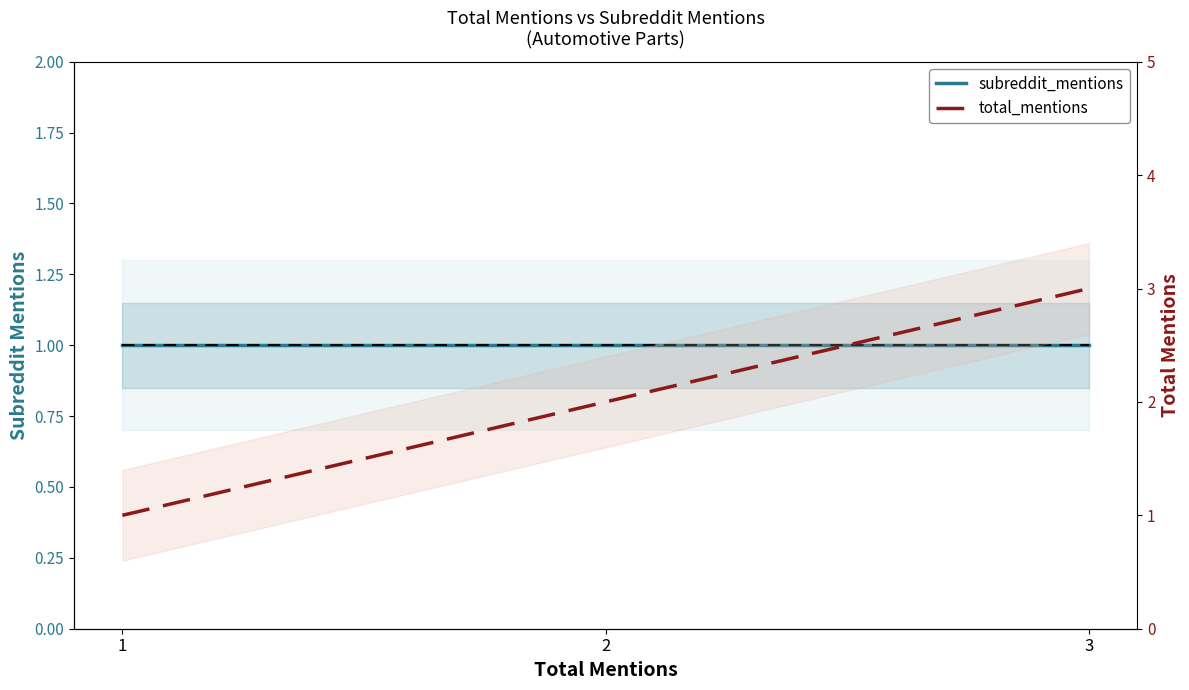

Rank the series by their average value, from lowest to highest.

subreddit_mentions, total_mentions